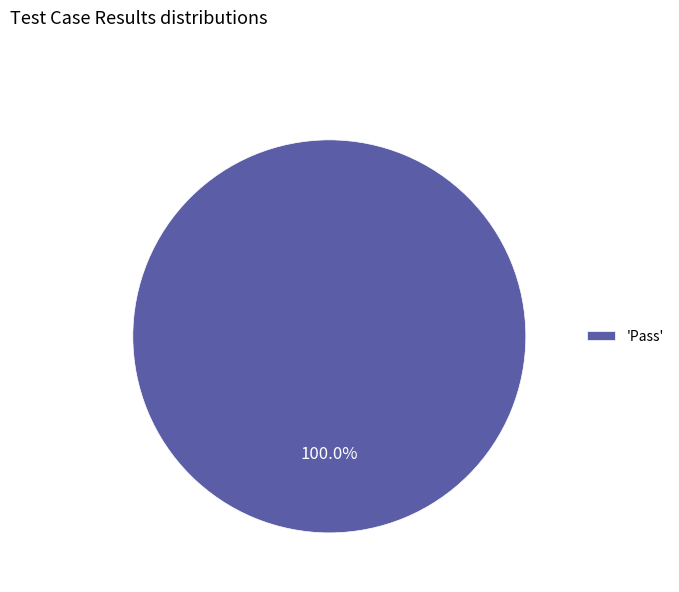

Is there a majority slice in this chart?

Yes